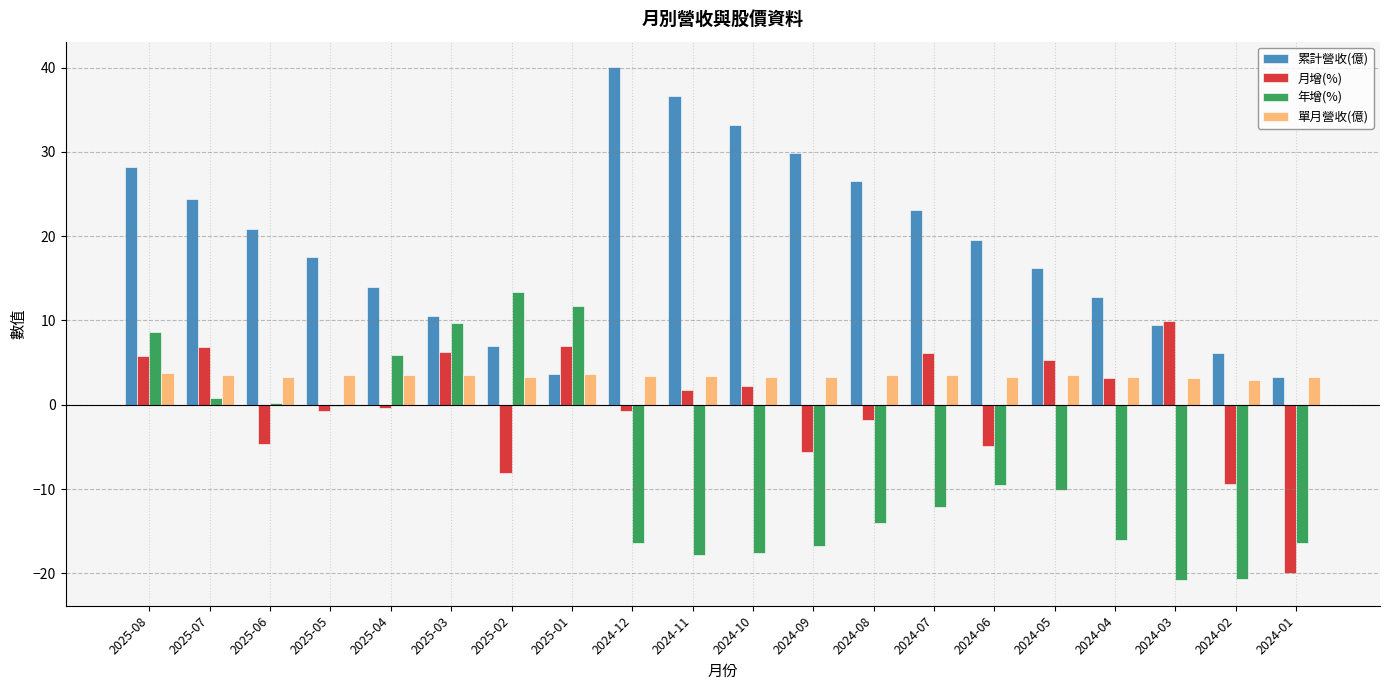

Which series has the largest total across all categories?

累計營收(億)